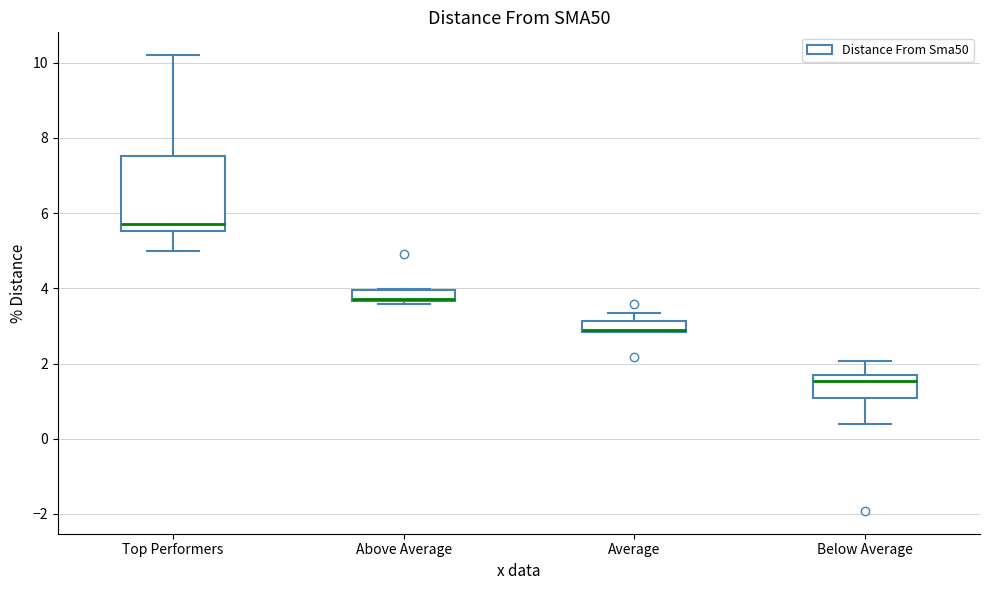

Where is the lower edge of the box for Below Average on the y-axis? The values are not printed on the chart, so give them approximately, as read against the axis.

1.0